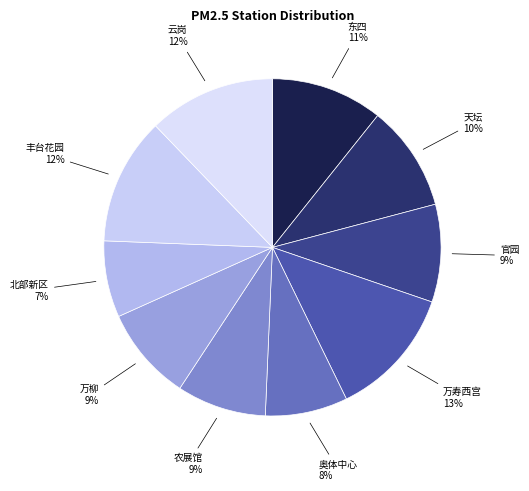

Which slice is the smallest?

北部新区